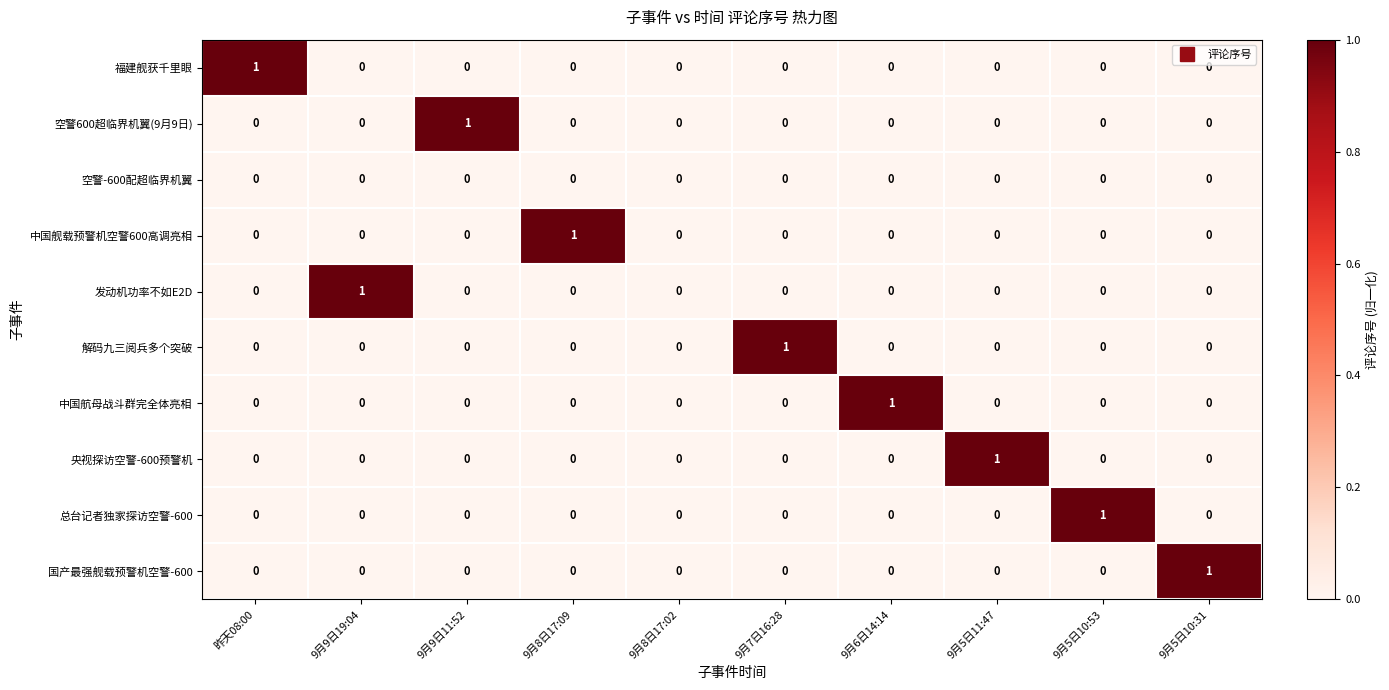

What is the total value across all series at 9月9日11:52?

1